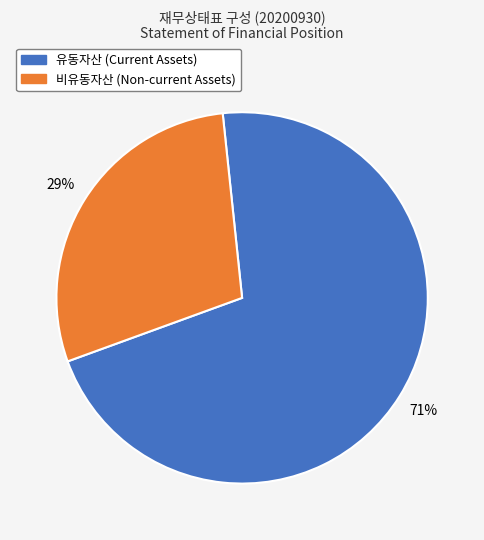

True or false: 유동자산 (Current Assets) accounts for 71% of the total.

True